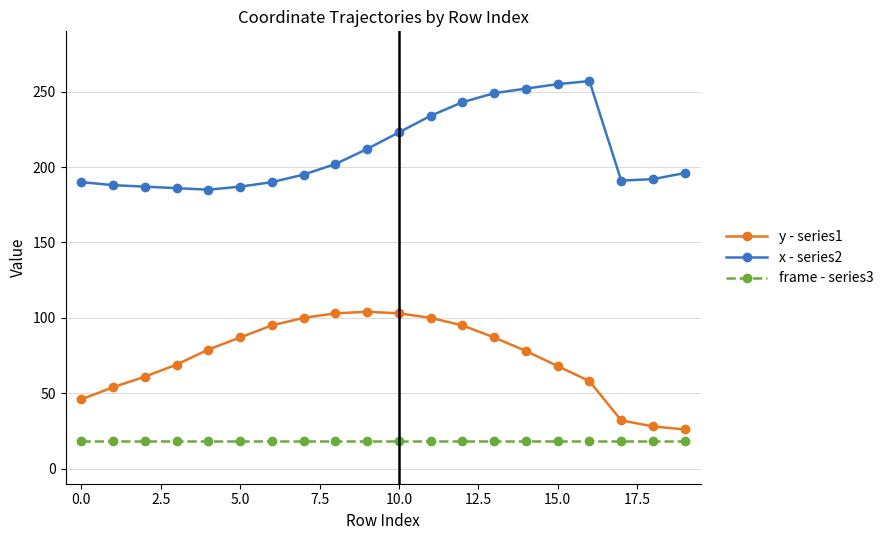

Which series has the largest total across all categories?

x - series2